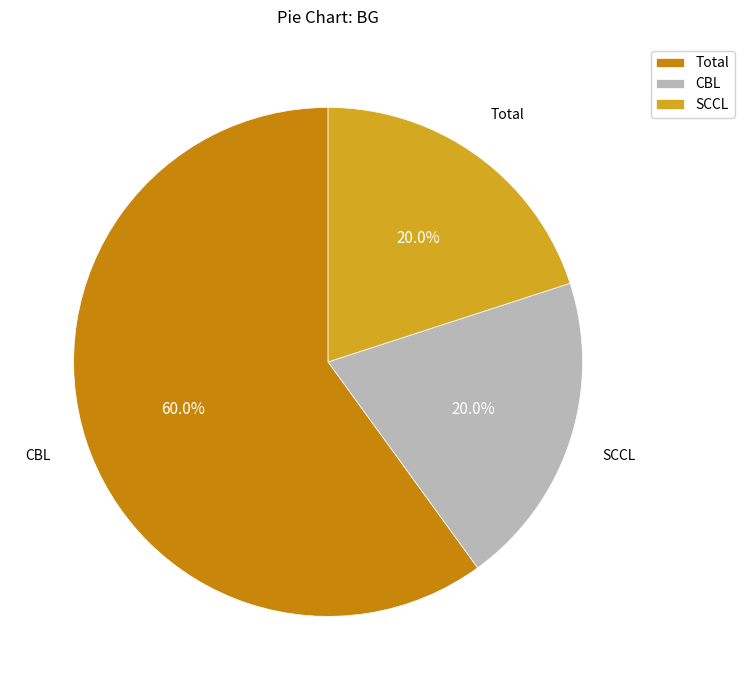

Is there a majority slice in this chart?

Yes